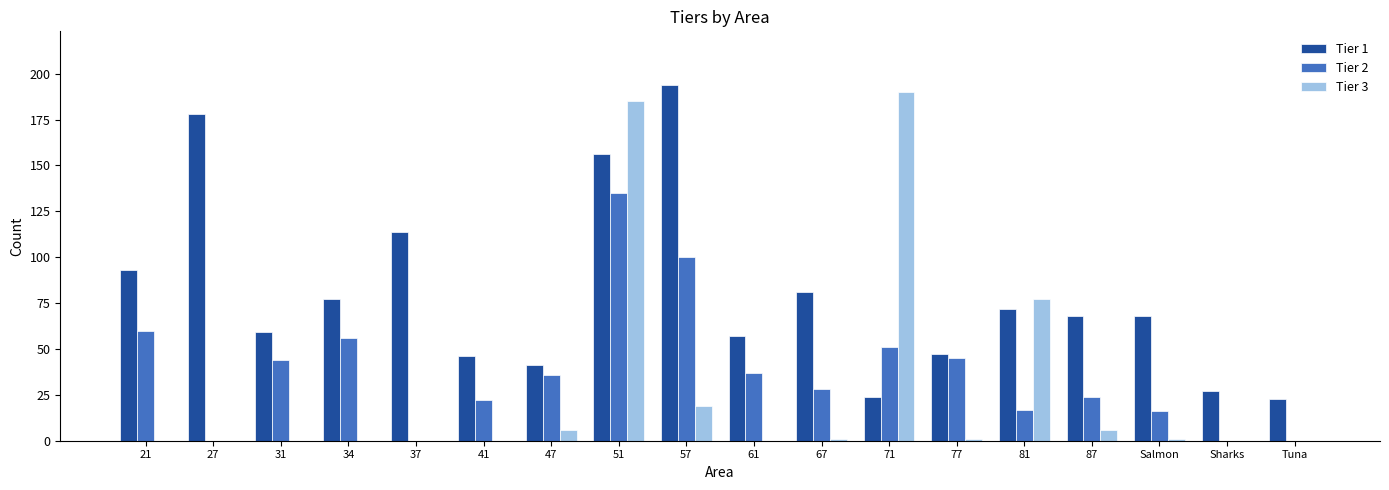

Reading left to right, list all the values displayed in this chart.

Tier 1: 93	178	59	77	114	46	41	156	194	57	81	24	47	72	68	68	27	23
Tier 2: 60	0	44	56	0	22	36	135	100	37	28	51	45	17	24	16	0	0
Tier 3: 0	0	0	0	0	0	6	185	19	0	1	190	1	77	6	1	0	0